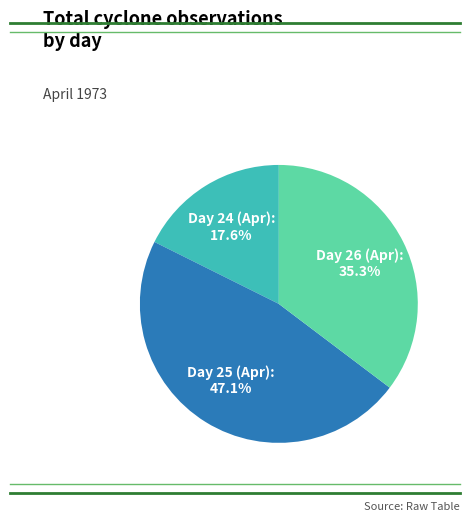

How many slices are in this pie chart?

3